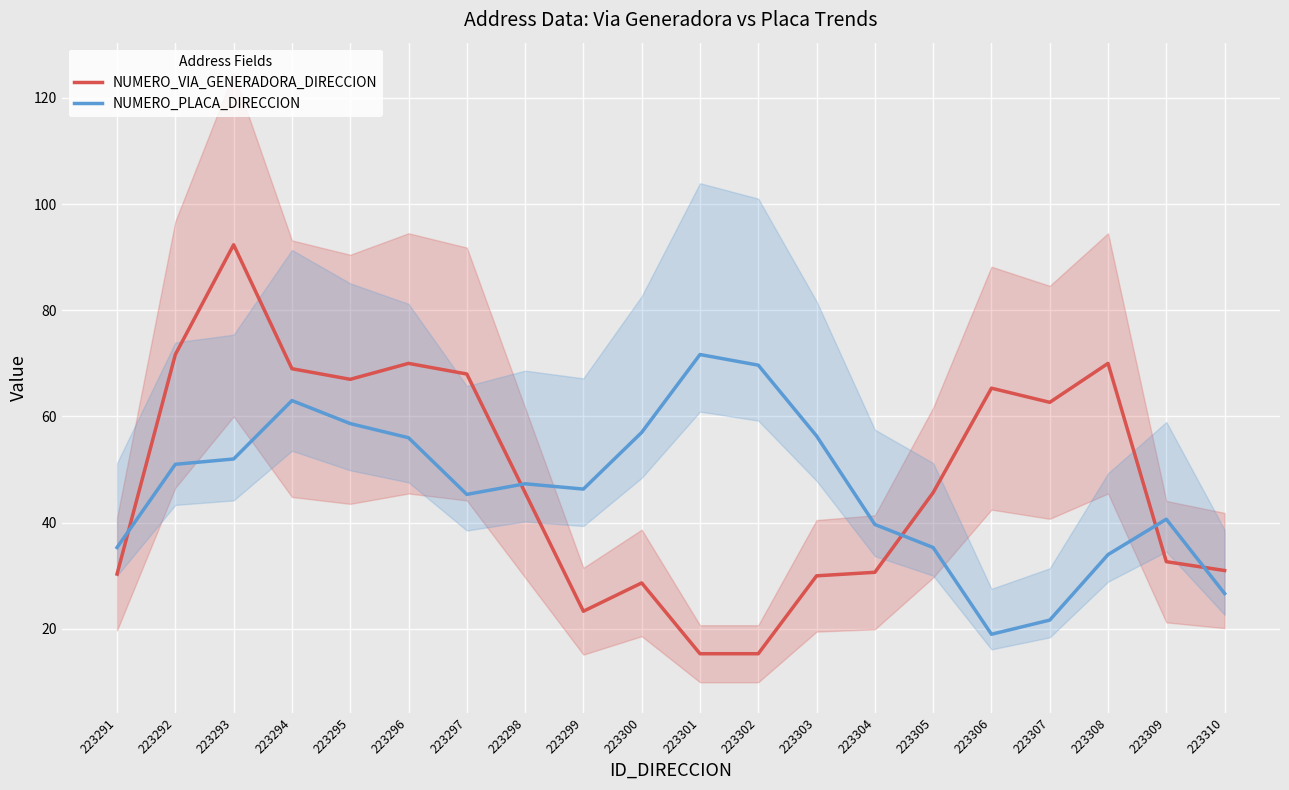

Is the value of NUMERO_PLACA_DIRECCION at 223310 greater than the value of NUMERO_VIA_GENERADORA_DIRECCION at 223307?

No